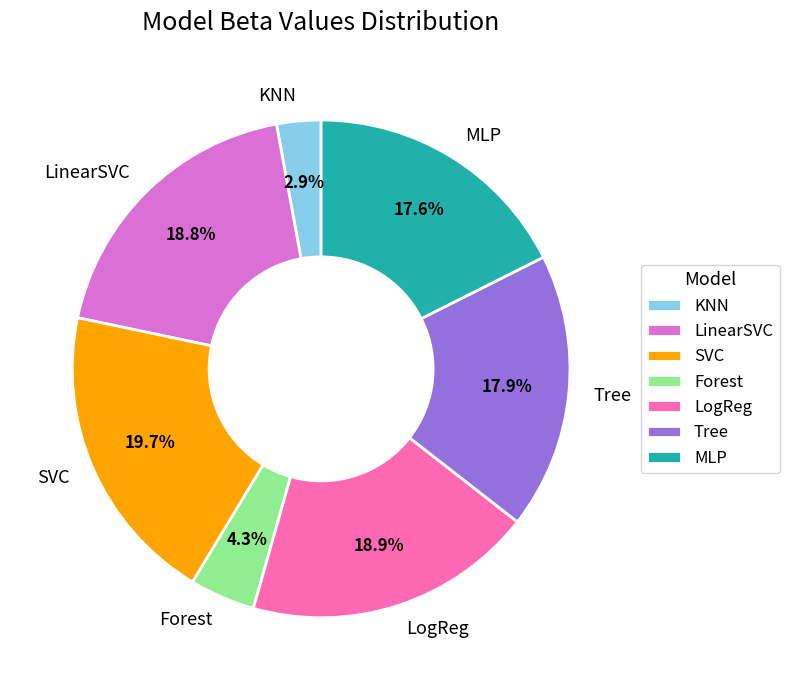

The Forest slice represents 4% of the pie. True or false?

True